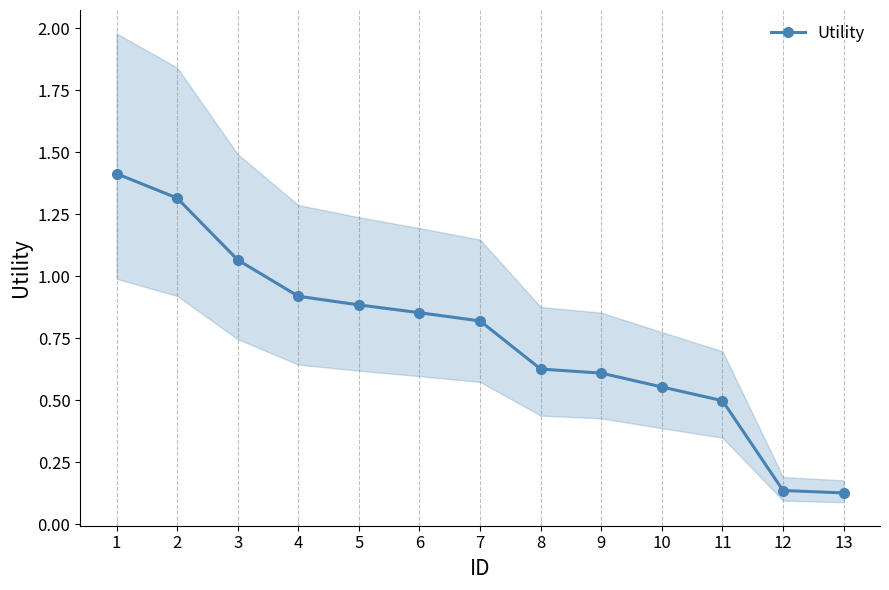

Is it true that the value at 6 is 1.3?

False